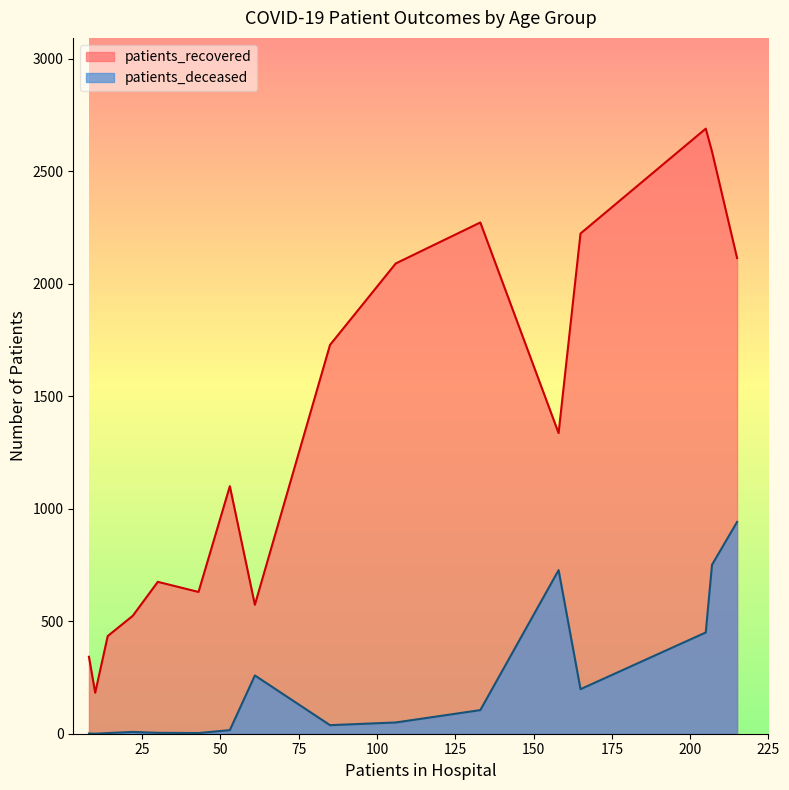

How many lines are shown in the chart?

2